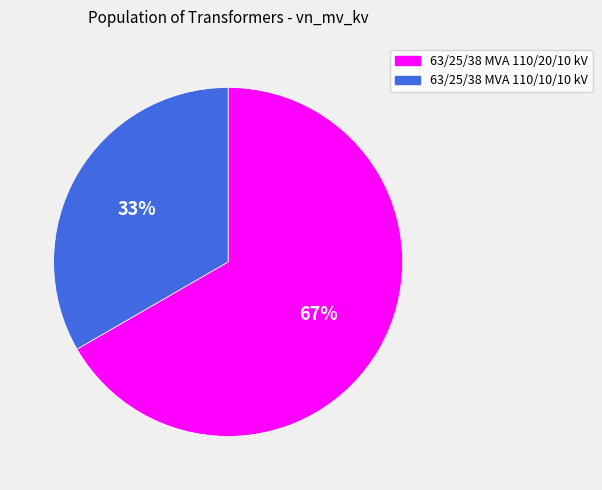

To the nearest percent, what is the combined percentage of 63/25/38 MVA 110/20/10 kV and 63/25/38 MVA 110/10/10 kV?

100%